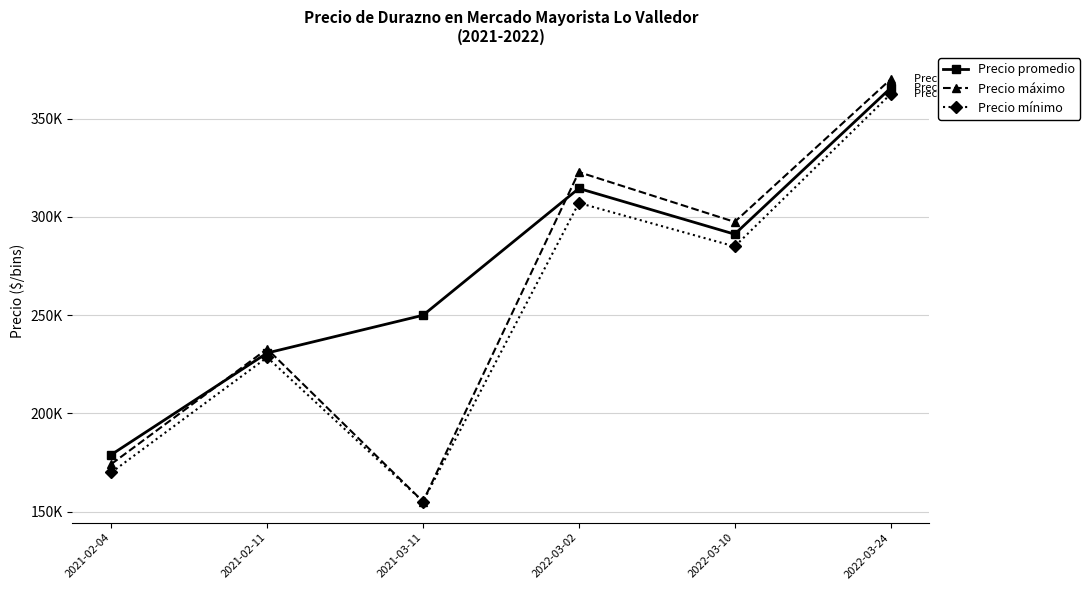

What are all the series names shown in the legend?

Precio promedio, Precio máximo, Precio mínimo